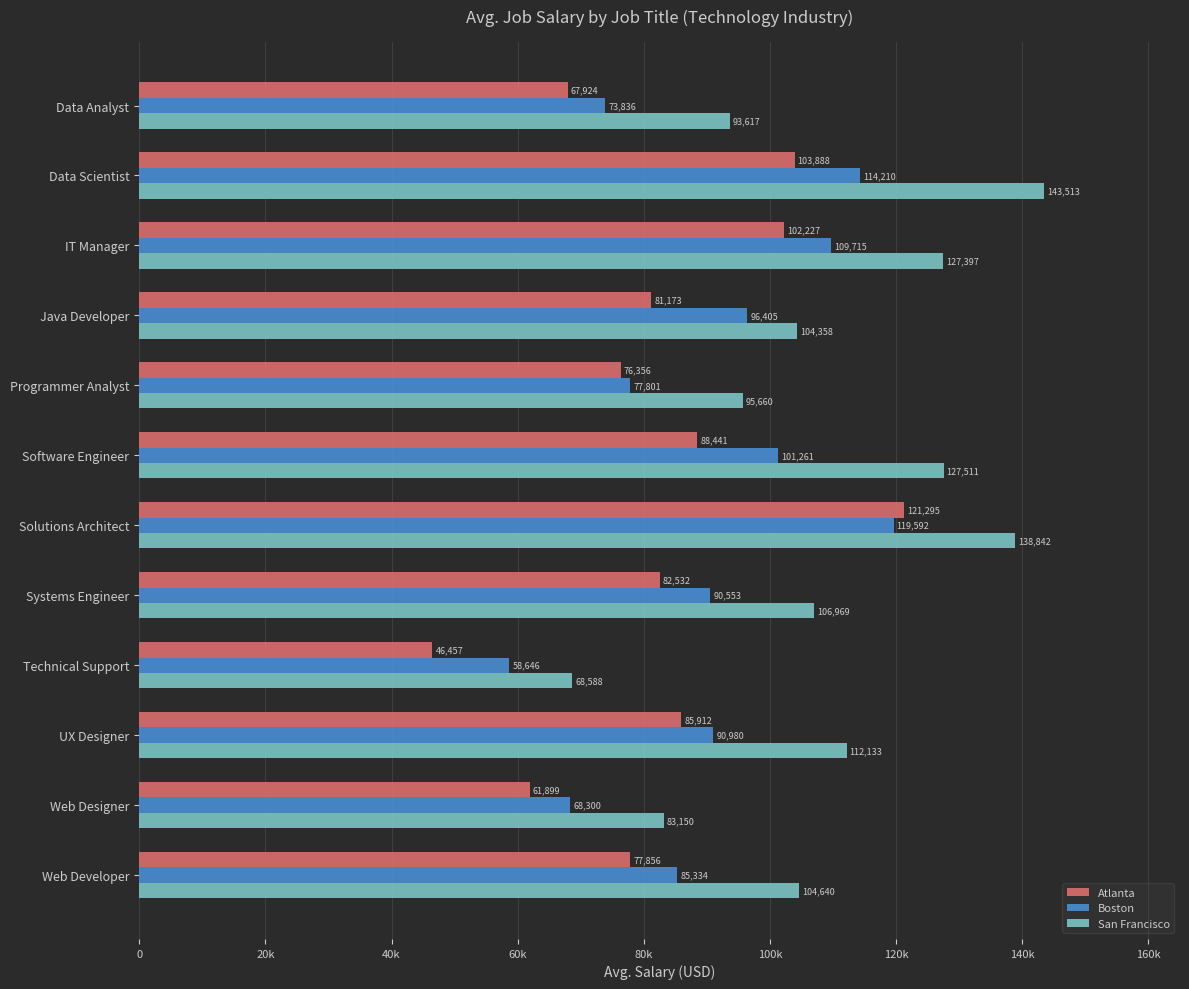

What is the maximum value shown in the chart?

143513